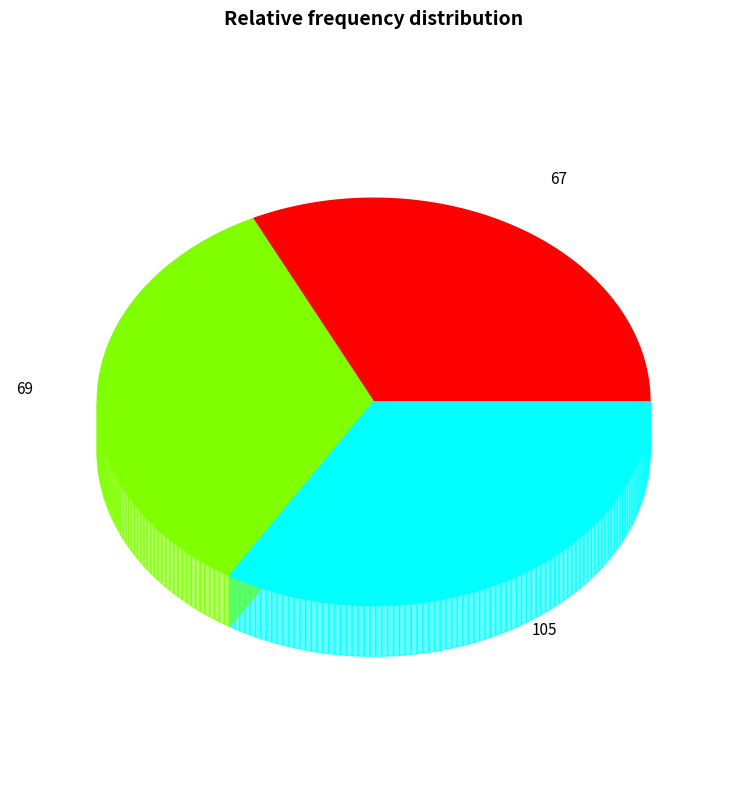

Which slice is the largest?

69